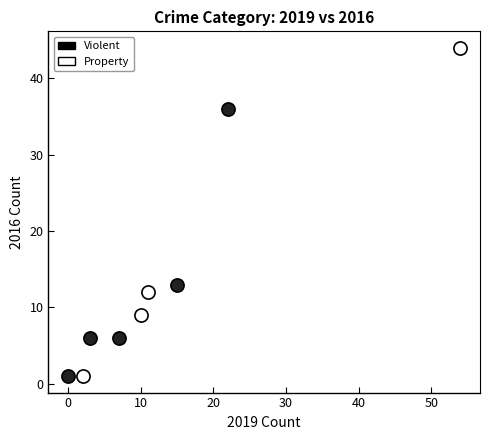

Which series has the largest Y range (max minus min)?

Property